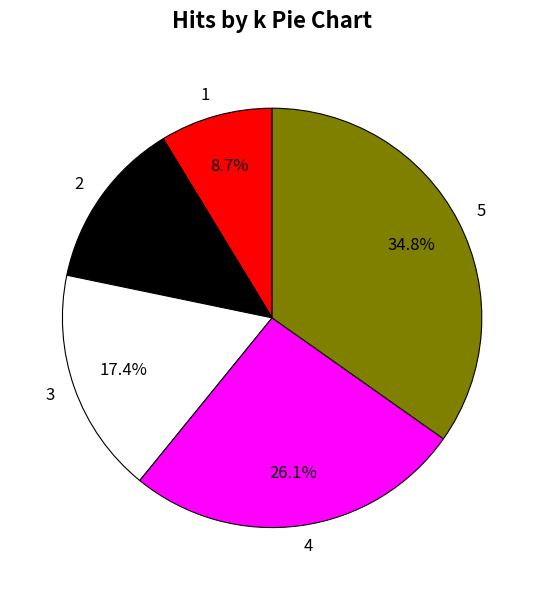

What is the ratio of the value at 3 to the value at 2?

1.3